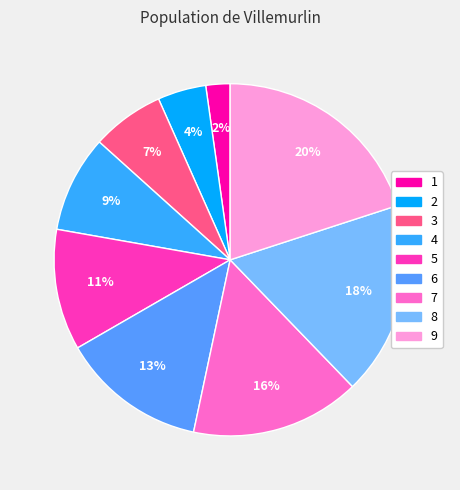

Which has a higher value, 5 or 4?

5